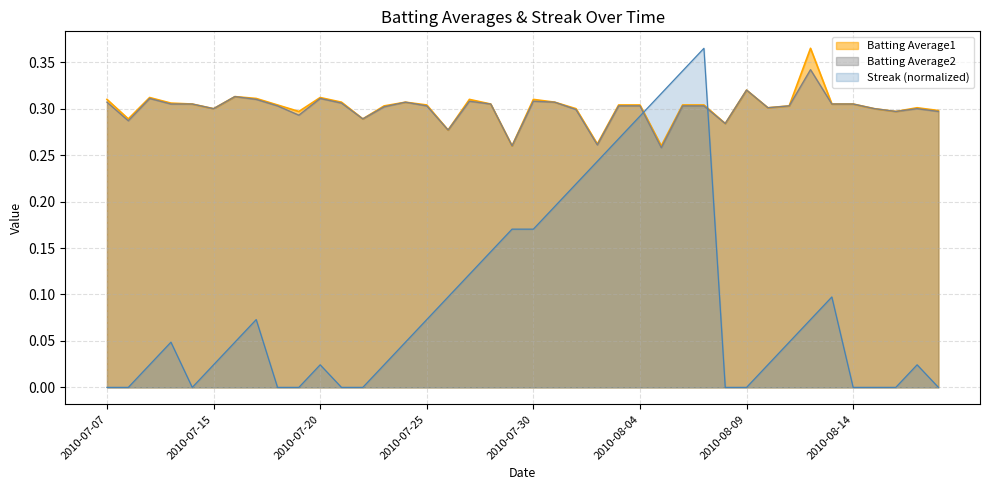

At how many categories does at least one series exceed 0?

40